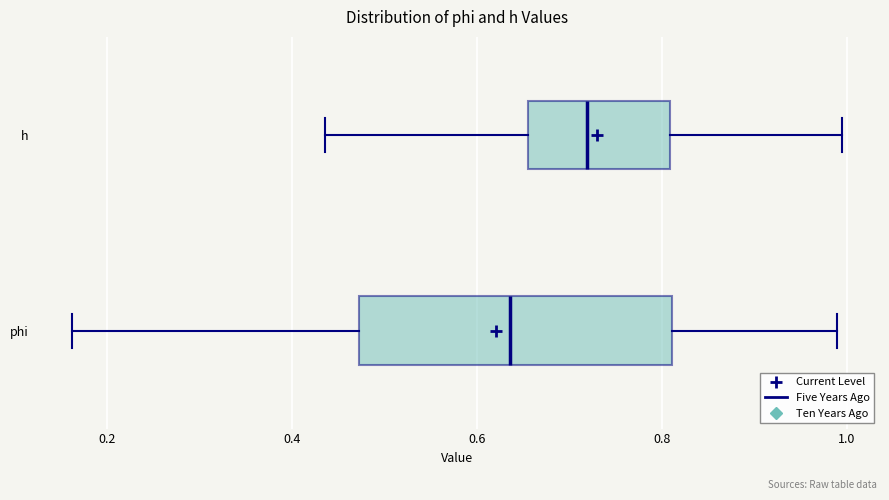

Reading bottom to top, read every box against the x-axis: the position of its median line, the range the box covers, and the ends of its whiskers. The values are not printed on the chart, so give them approximately, as read against the axis.

phi: median 0.64, box 0.48 to 0.82, whiskers 0.16 to 0.98
h: median 0.72, box 0.66 to 0.80, whiskers 0.44 to 1.00